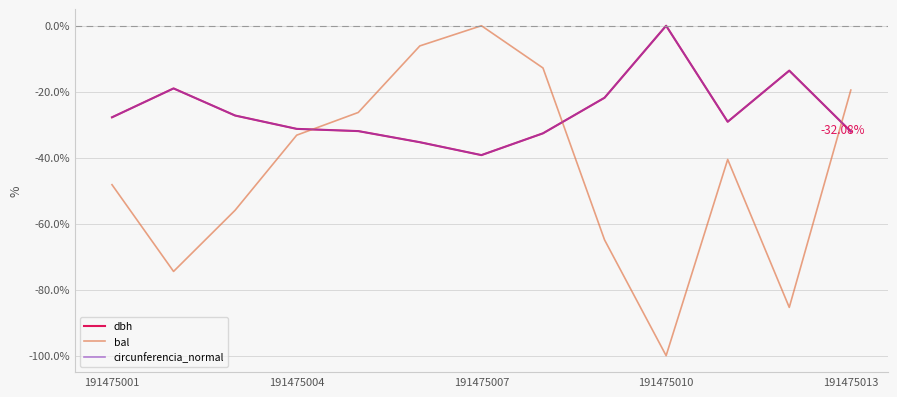

Which series ends up on top after the final intersection of bal and circunferencia_normal?

bal